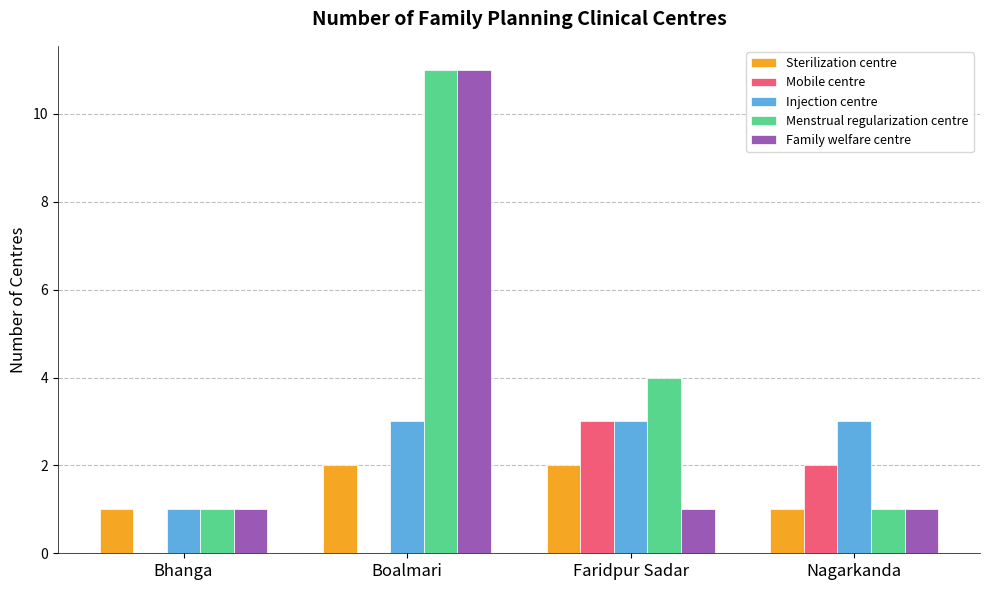

True or false: Injection centre has a value of 1 at Nagarkanda.

False